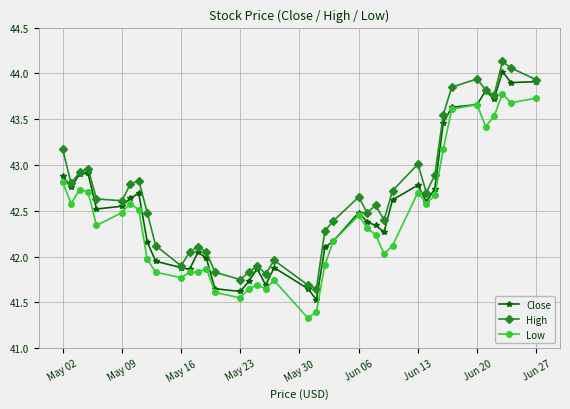

What is the maximum value for Close?

44.0